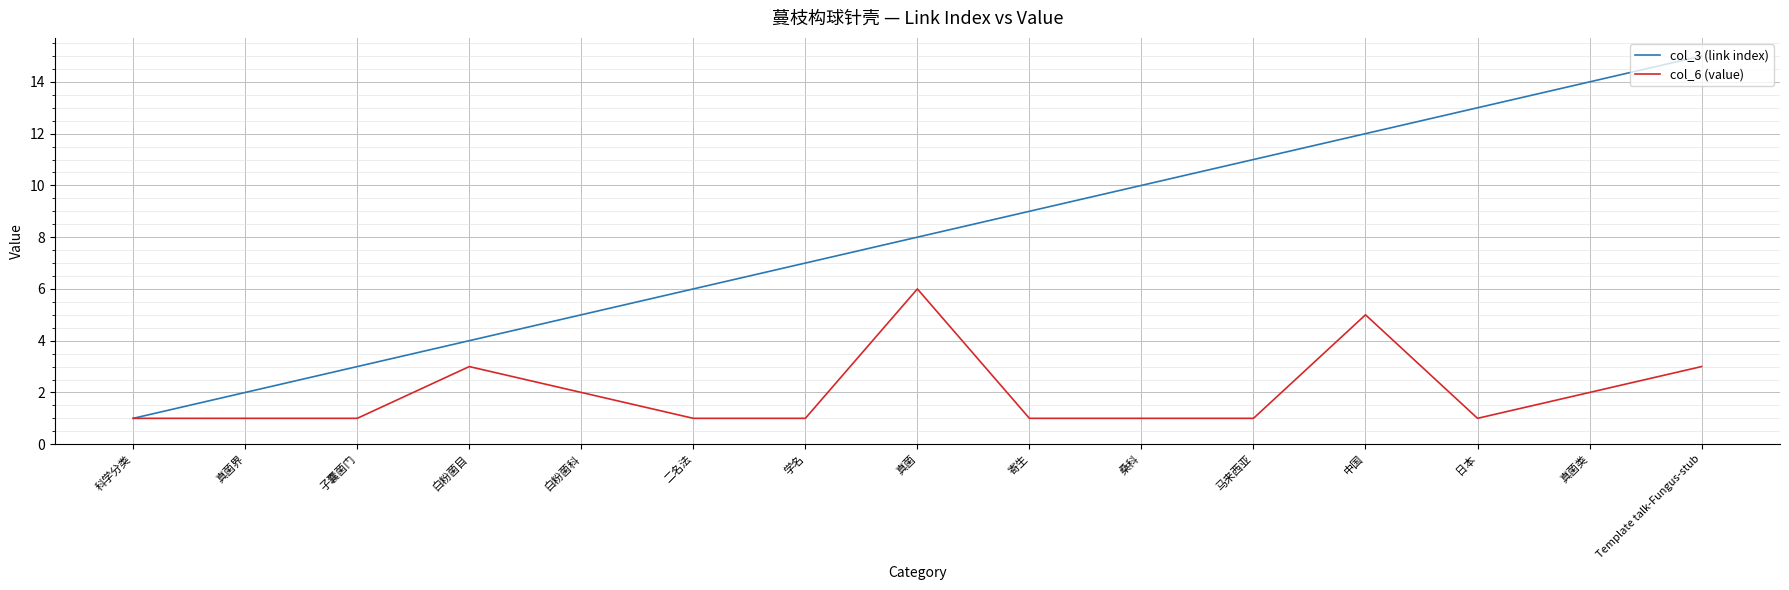

What is the difference between the highest and lowest values at 真菌界?

1